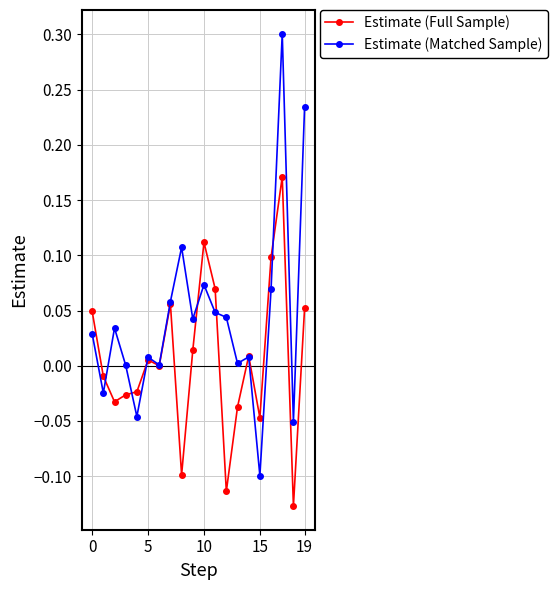

Which series has the largest total across all categories?

Estimate (Matched Sample)